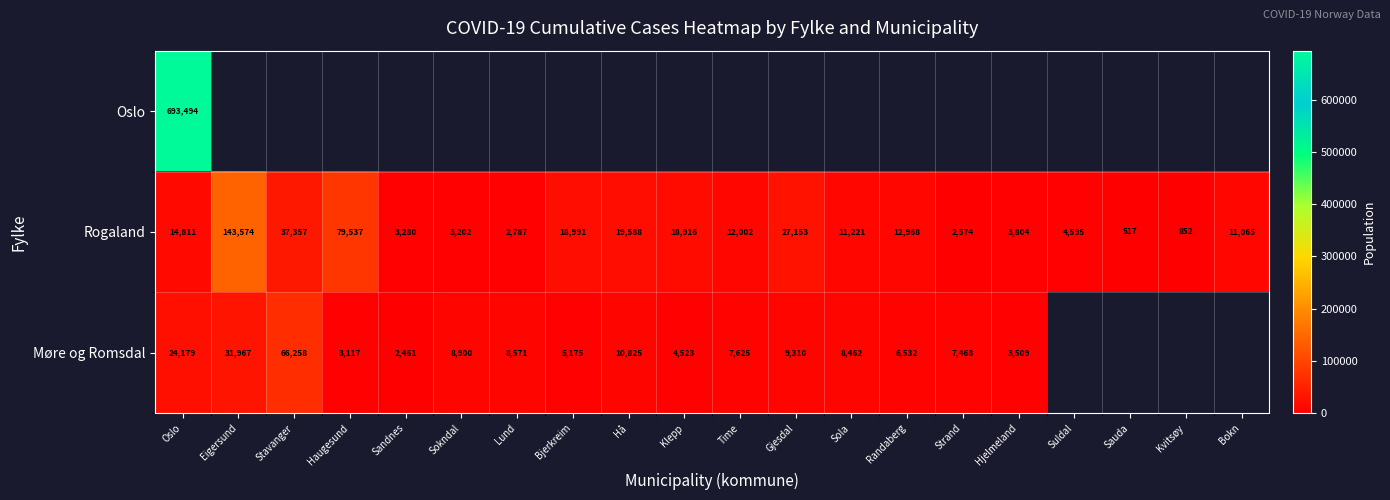

Which category has the highest value across all series?

Oslo